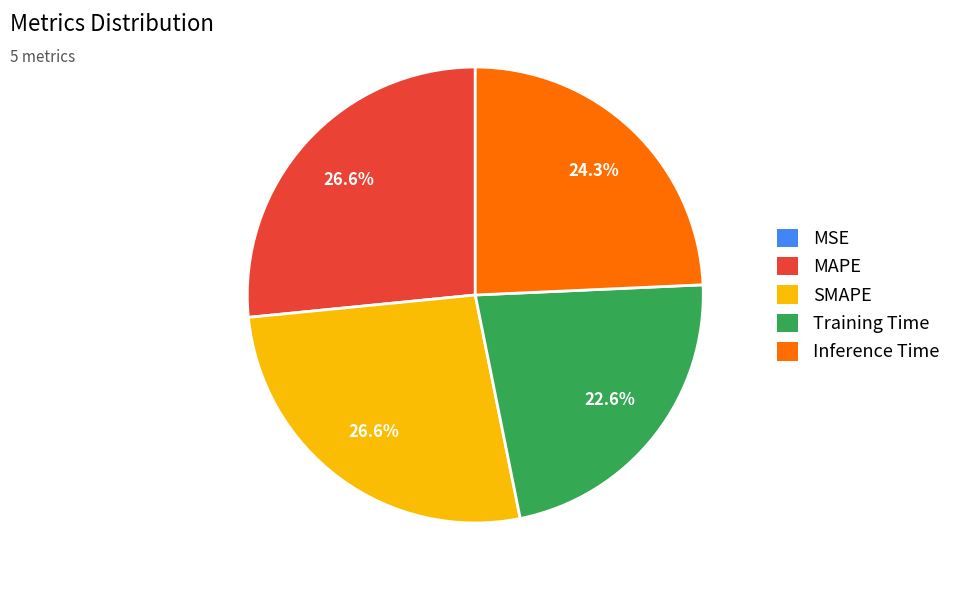

To the nearest percent, what is the difference between the largest and smallest slice percentages?

27%